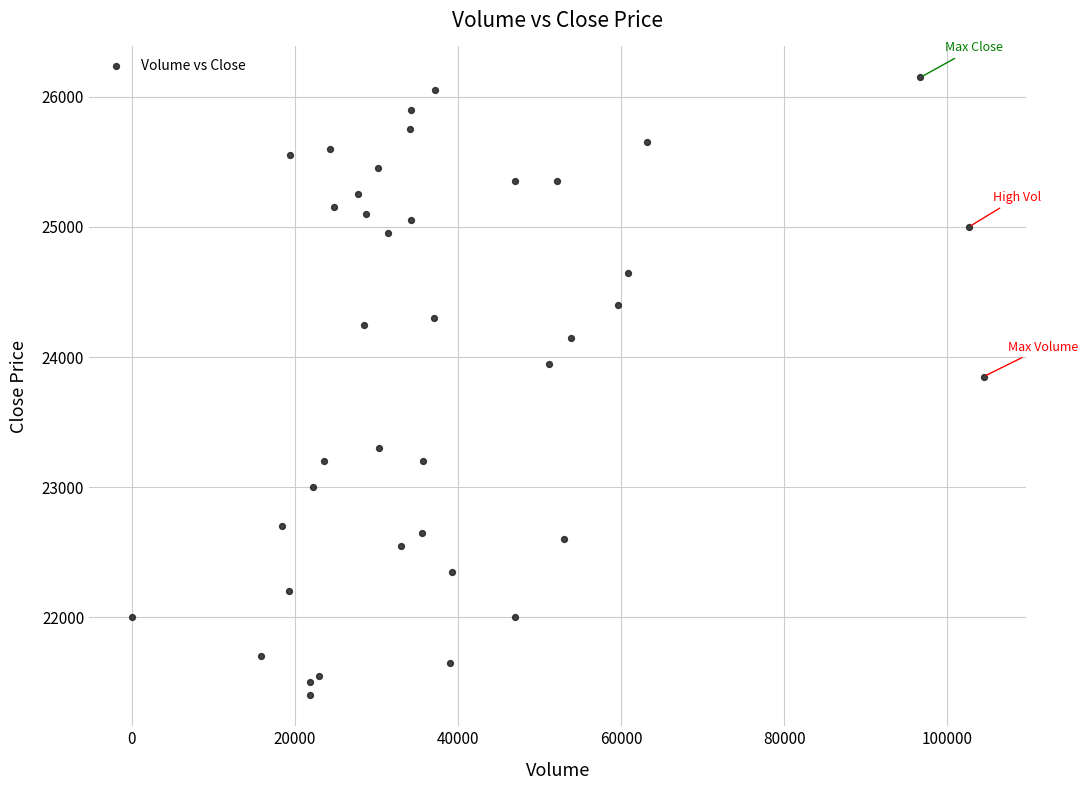

What Y value in the scatter plot is closest to 23775?

23850